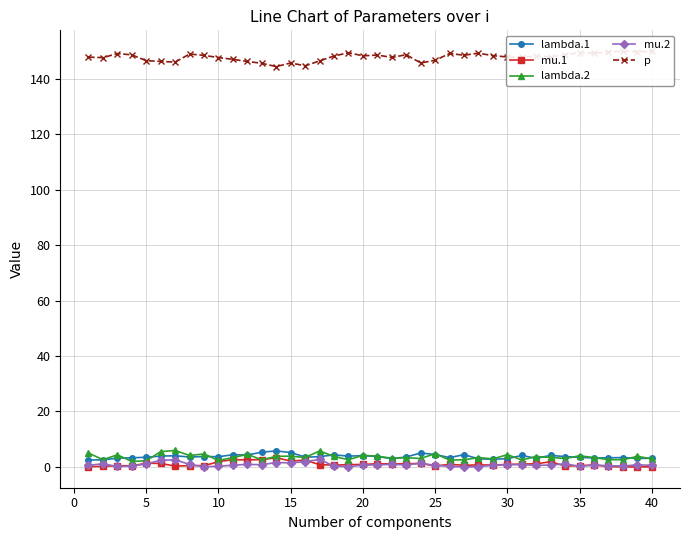

What is the maximum value for lambda.2?

5.9